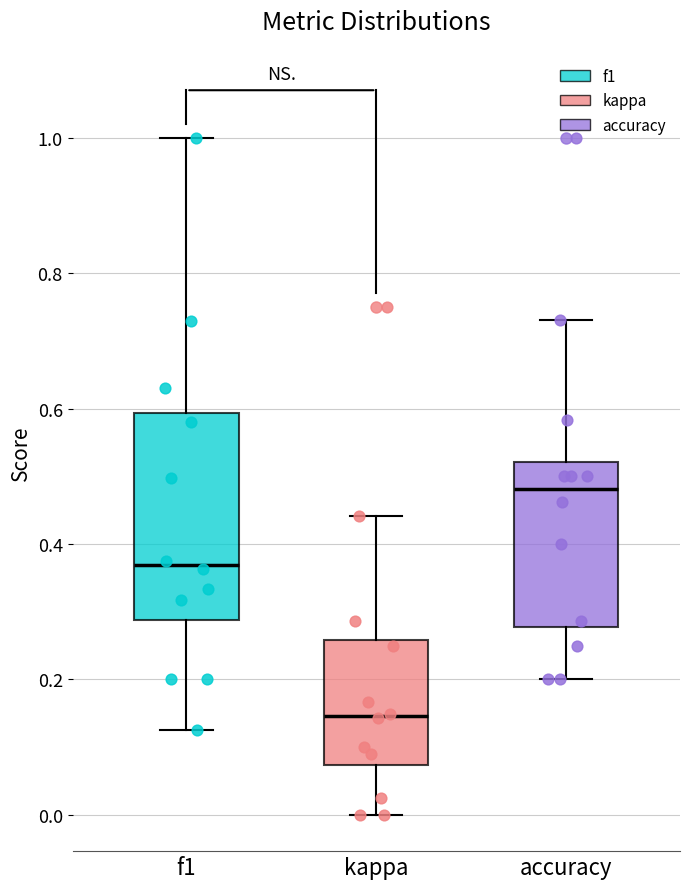

Reading left to right, transcribe this box plot: for each box, give where its median line is, the range the box spans, and where its two whiskers end, as read against the y-axis. The values are not printed on the chart, so give them approximately, as read against the axis.

f1: median 0.36, box 0.28 to 0.60, whiskers 0.12 to 1.00
kappa: median 0.14, box 0.08 to 0.26, whiskers 0.00 to 0.44
accuracy: median 0.48, box 0.28 to 0.52, whiskers 0.20 to 0.74